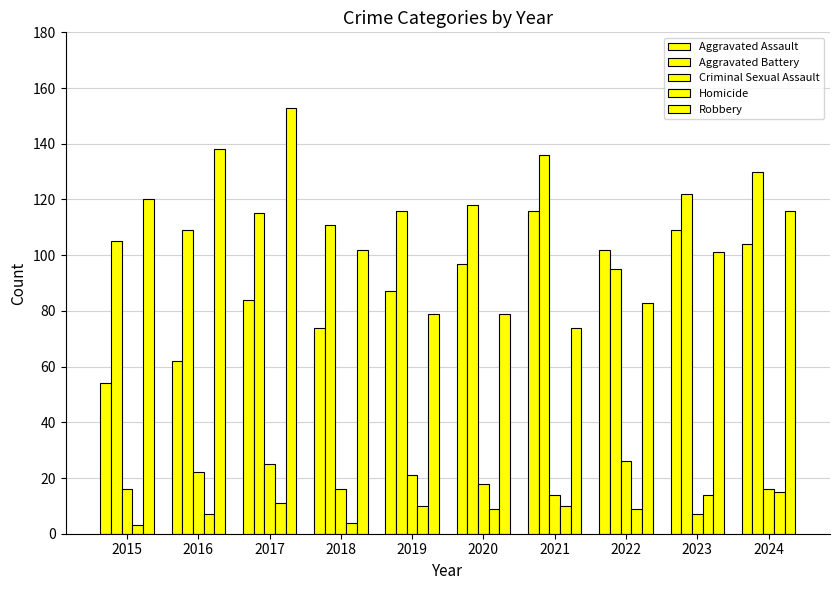

How many bars are there in total?

50